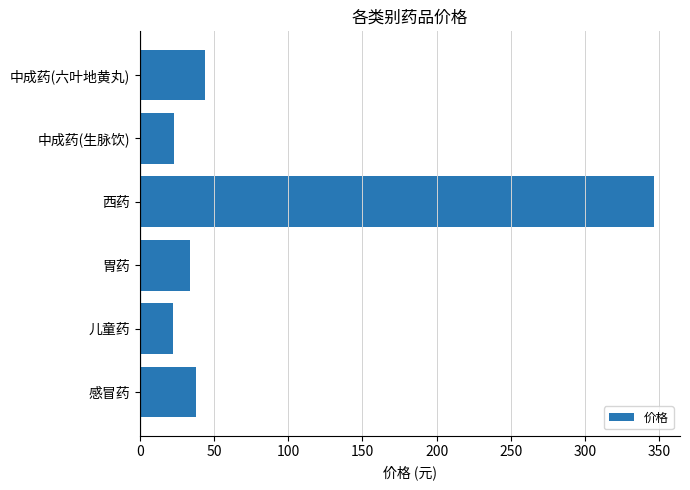

At which category does the chart reach its peak across all series?

西药